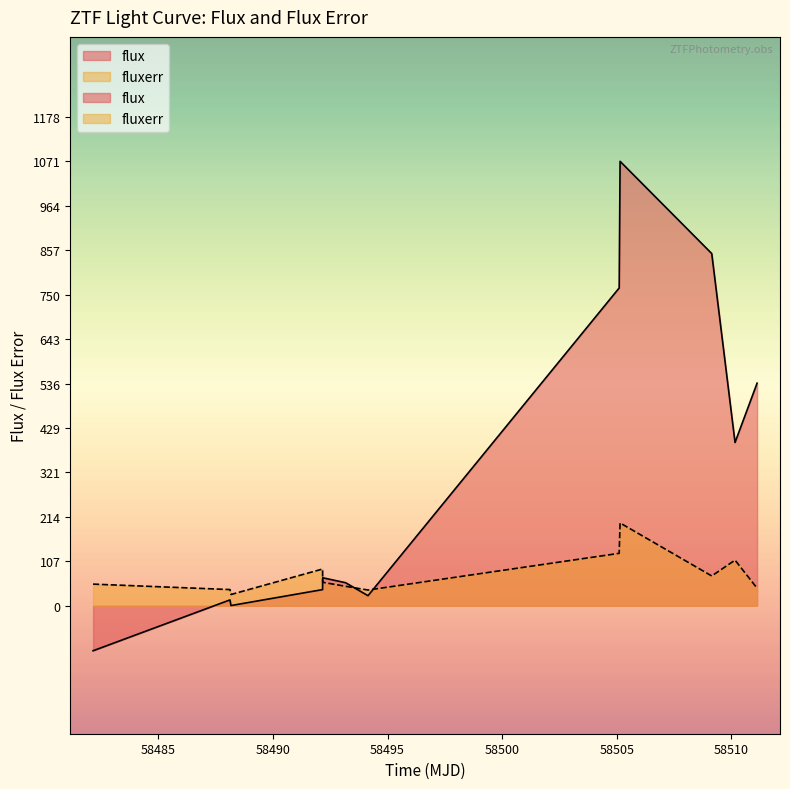

What is the sum of all flux values?

3708.2